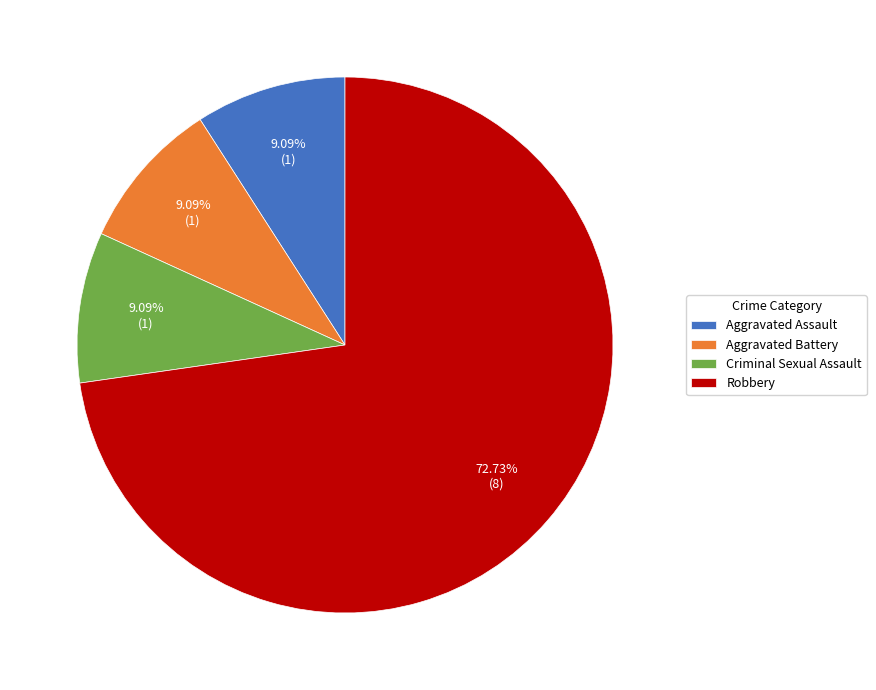

Approximately how many times larger is the value at Aggravated Battery compared to Criminal Sexual Assault?

1.0